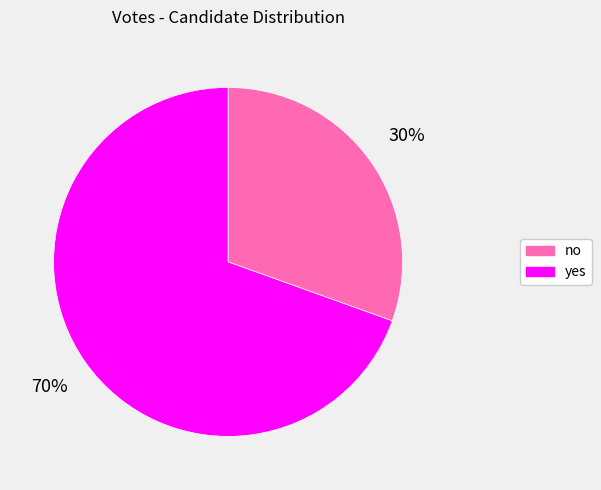

The no slice represents 30% of the pie. True or false?

True